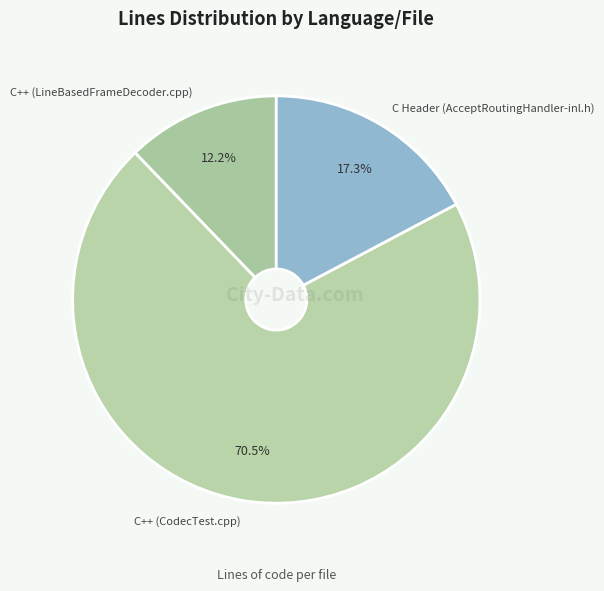

What is the smallest slice in the pie chart?

C++ (LineBasedFrameDecoder.cpp)